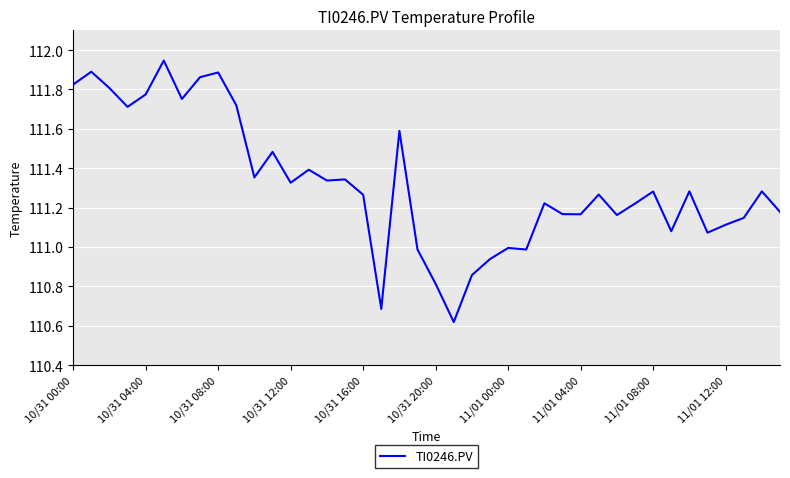

What is the difference between the maximum and minimum values?

1.3